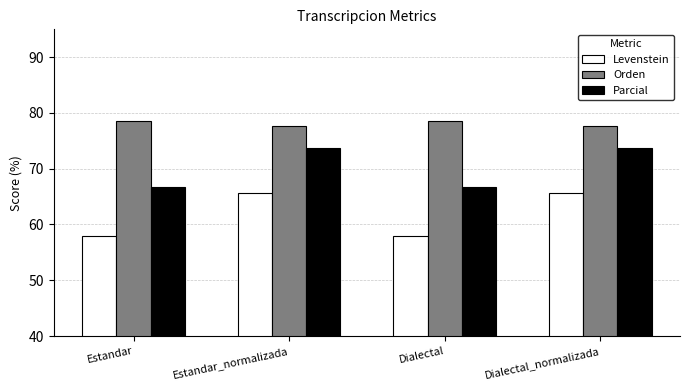

Is the value of Levenstein at Estandar greater than the value of Parcial at Estandar_normalizada?

No